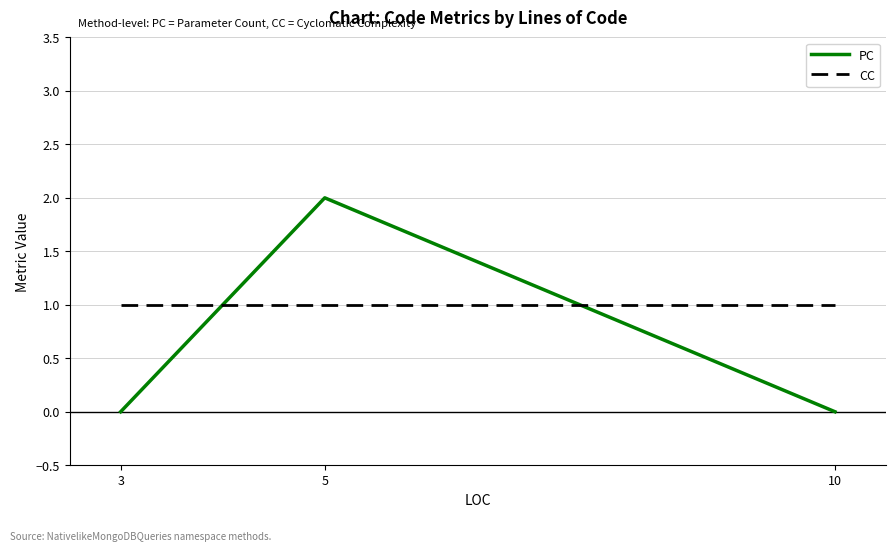

The value of CC at 3 is 1. True or false?

True